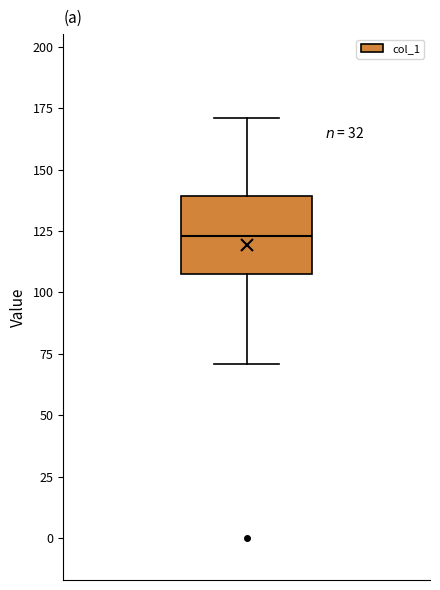

Where is the lower edge of the box on the y-axis? The values are not printed on the chart, so give them approximately, as read against the axis.

110